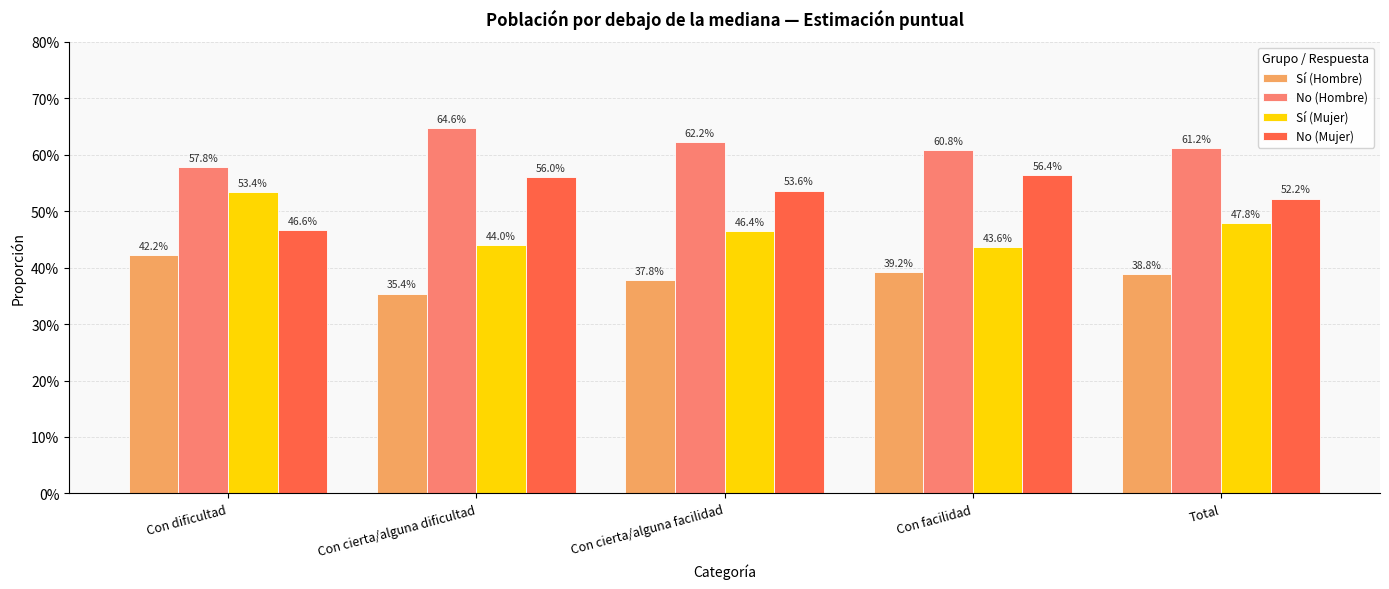

True or false: No (Hombre) has a value of 0.2 at Con dificultad.

False